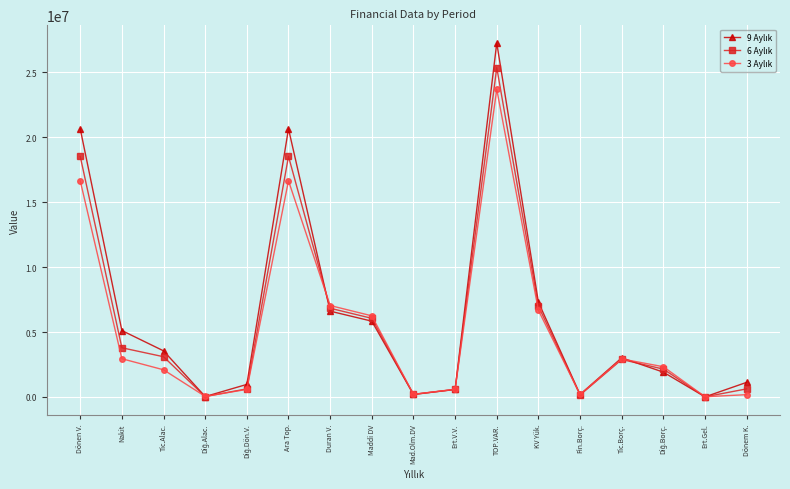

Does the chart have visible grid lines?

Yes